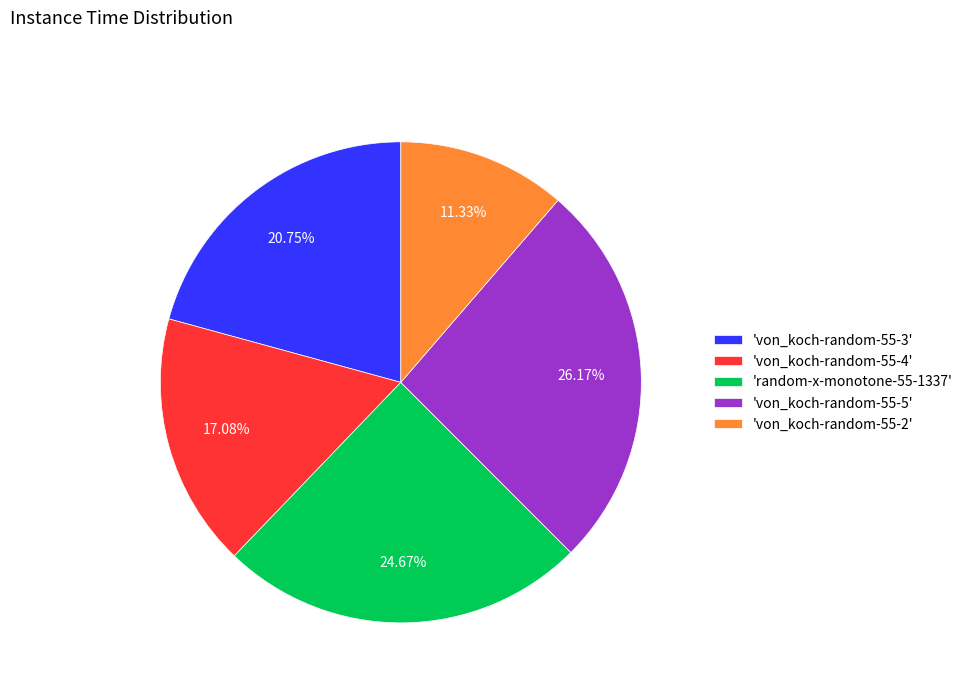

Does any single category account for the majority?

No